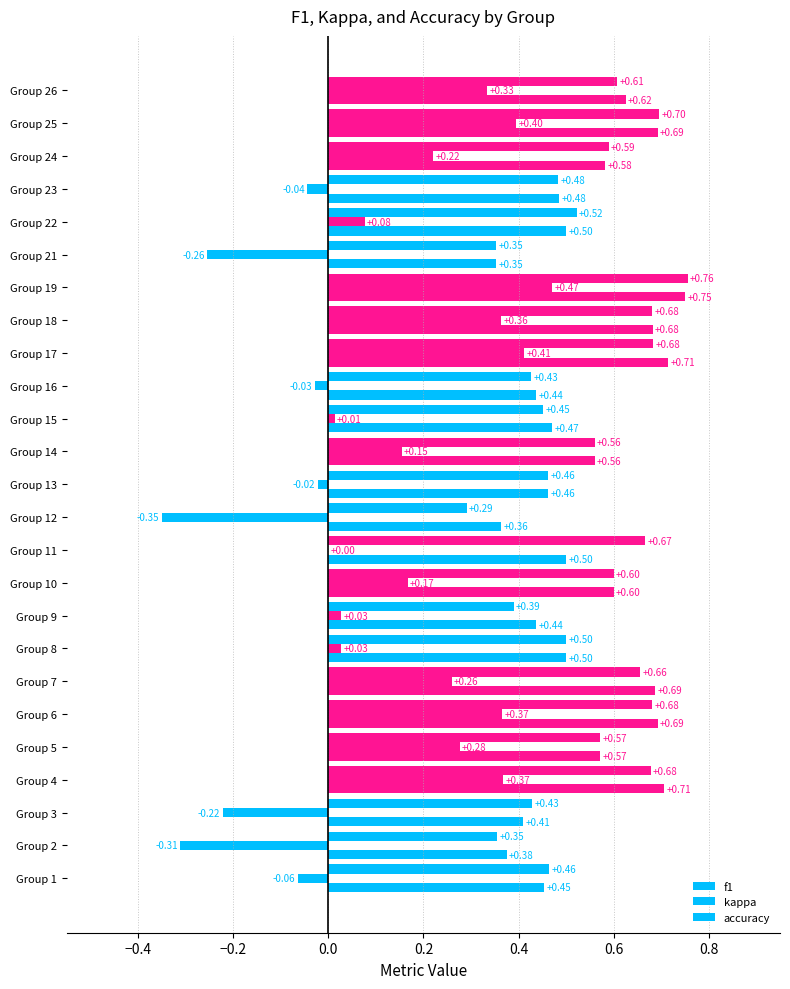

What is the greatest value displayed?

0.8